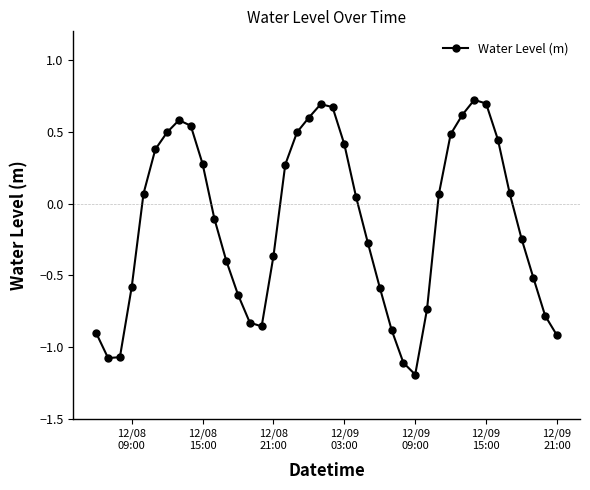

How many points are higher than both their immediate neighbors (excluding endpoints)?

3